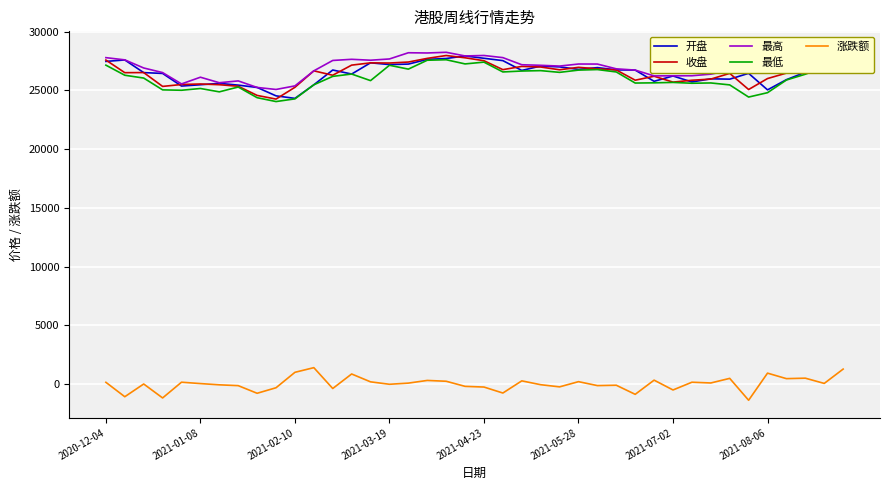

Reading right to left, extract all data points from this chart.

开盘: 27108.4	27072.6	26535.0	25904.7	25036.3	26442.5	25948.1	25976.2	25709.3	26217.0	25764.8	26718.9	26738.2	26929.1	26778.3	26991.6	27063.1	26689.9	27523.8	27723.8	27922.2	27704.8	27631.7	27229.4	27188.9	27338.6	26382.7	26726.2	25467.4	24312.3	24527.4	25242.1	25440.0	25589.0	25472.6	25360.2	26435.5	26504.6	27581.2	27457.8
收盘: 28303.8	27026.3	26967.9	26463.8	25999.3	25066.4	26439.9	25952.1	25855.4	25695.5	26195.3	25858.8	26729.0	26825.9	26953.9	26746.0	26981.0	27032.6	26756.8	27516.5	27766.6	27958.5	27716.2	27404.1	27319.8	27333.9	27141.7	26280.5	26655.4	25255.8	24252.8	24563.5	25344.1	25475.1	25537.2	25492.4	25331.0	26508.8	26498.9	27573.1
最高: 28522.1	27368.4	26989.0	26668.5	26455.1	26453.2	26685.9	26374.2	26237.4	26232.9	26224.4	26718.9	26825.9	27232.5	27235.4	27061.5	27126.1	27174.0	27779.4	27961.9	27922.2	28234.2	28175.4	28194.4	27666.0	27559.5	27636.7	27538.7	26655.6	25375.5	25070.3	25242.1	25799.0	25644.4	26112.7	25542.9	26507.2	26898.6	27589.3	27777.9
最低: 26553.2	26954.8	26367.1	25875.4	24796.2	24424.0	25459.7	25624.5	25599.8	25669.9	25634.6	25616.9	26559.8	26763.5	26717.4	26526.3	26673.0	26639.2	26561.0	27396.2	27244.5	27599.9	27557.0	26801.3	27129.3	25822.8	26382.7	26183.9	25467.4	24270.4	24041.2	24371.5	25279.0	24868.4	25152.9	25003.1	25036.1	26041.2	26281.2	27139.0
涨跌额: 1277.5	58.4	504.1	464.5	932.8	-1373.5	487.9	96.7	159.8	-499.7	336.5	-870.3	-96.9	-128.0	207.9	-235.0	-51.6	275.8	-759.6	-250.1	-191.9	242.3	312.0	84.4	-14.2	192.2	861.2	-374.9	1399.7	1002.9	-310.6	-780.6	-131.0	-62.2	44.8	161.5	-1177.8	9.8	-1074.1	152.6